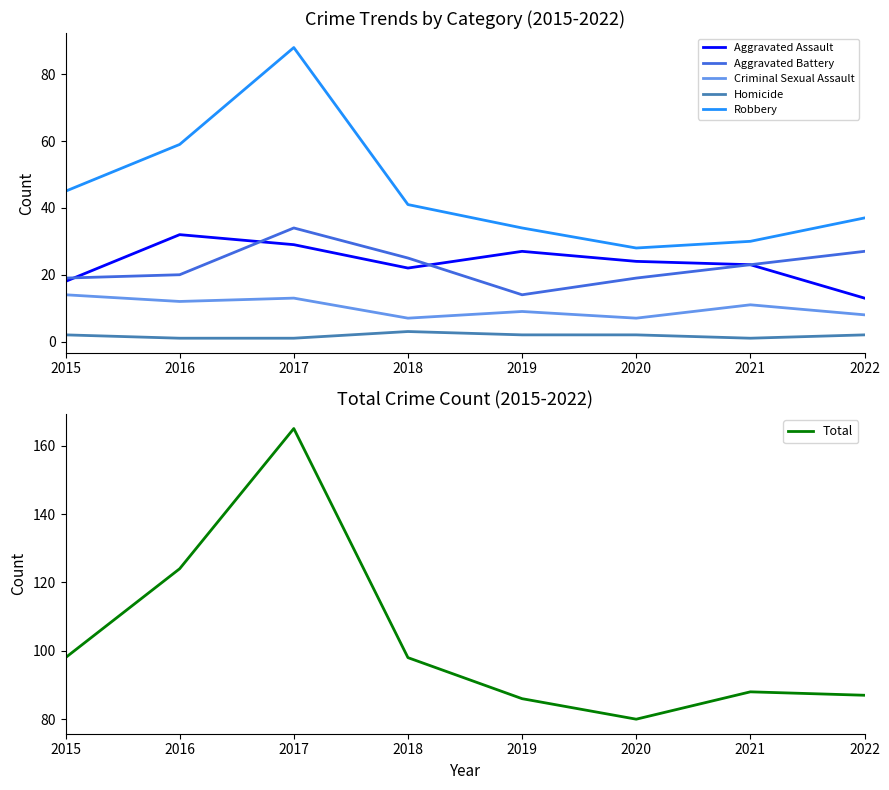

Between 2020 and 2021, which is larger?

2020